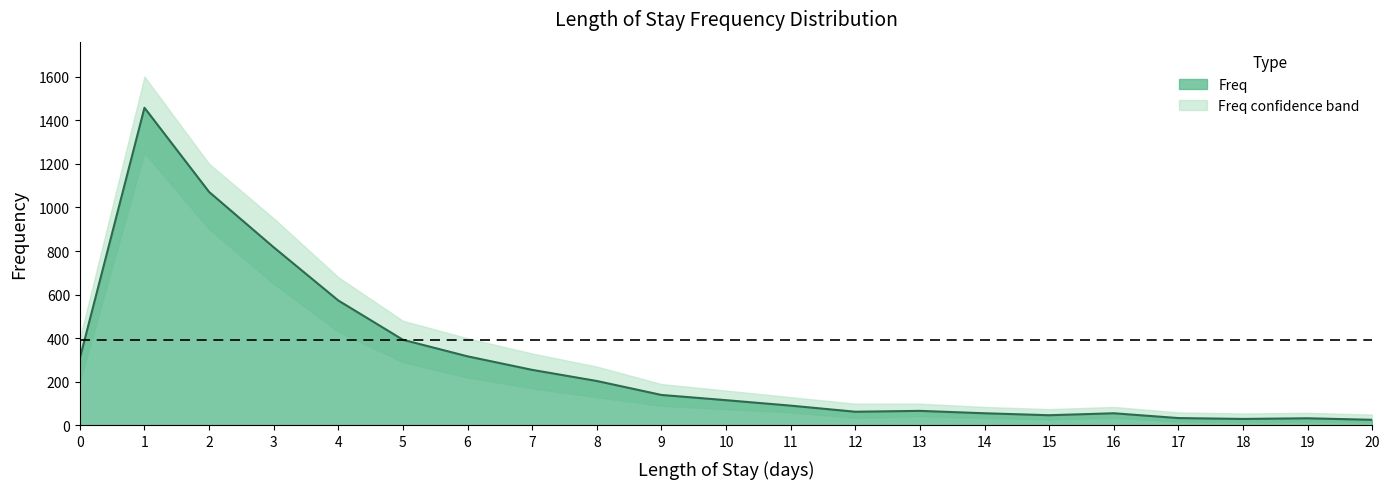

What is the value of the 16th point from the left?

47